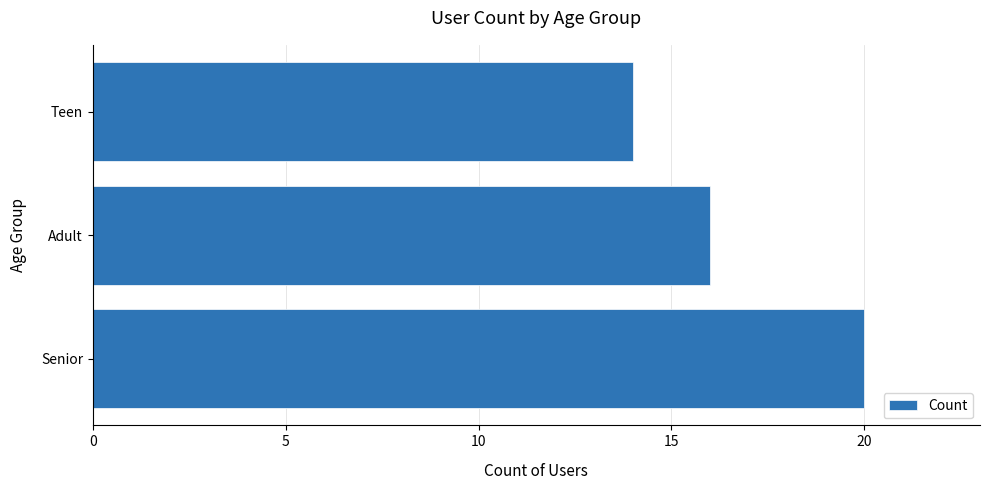

How many bars are there in total?

3